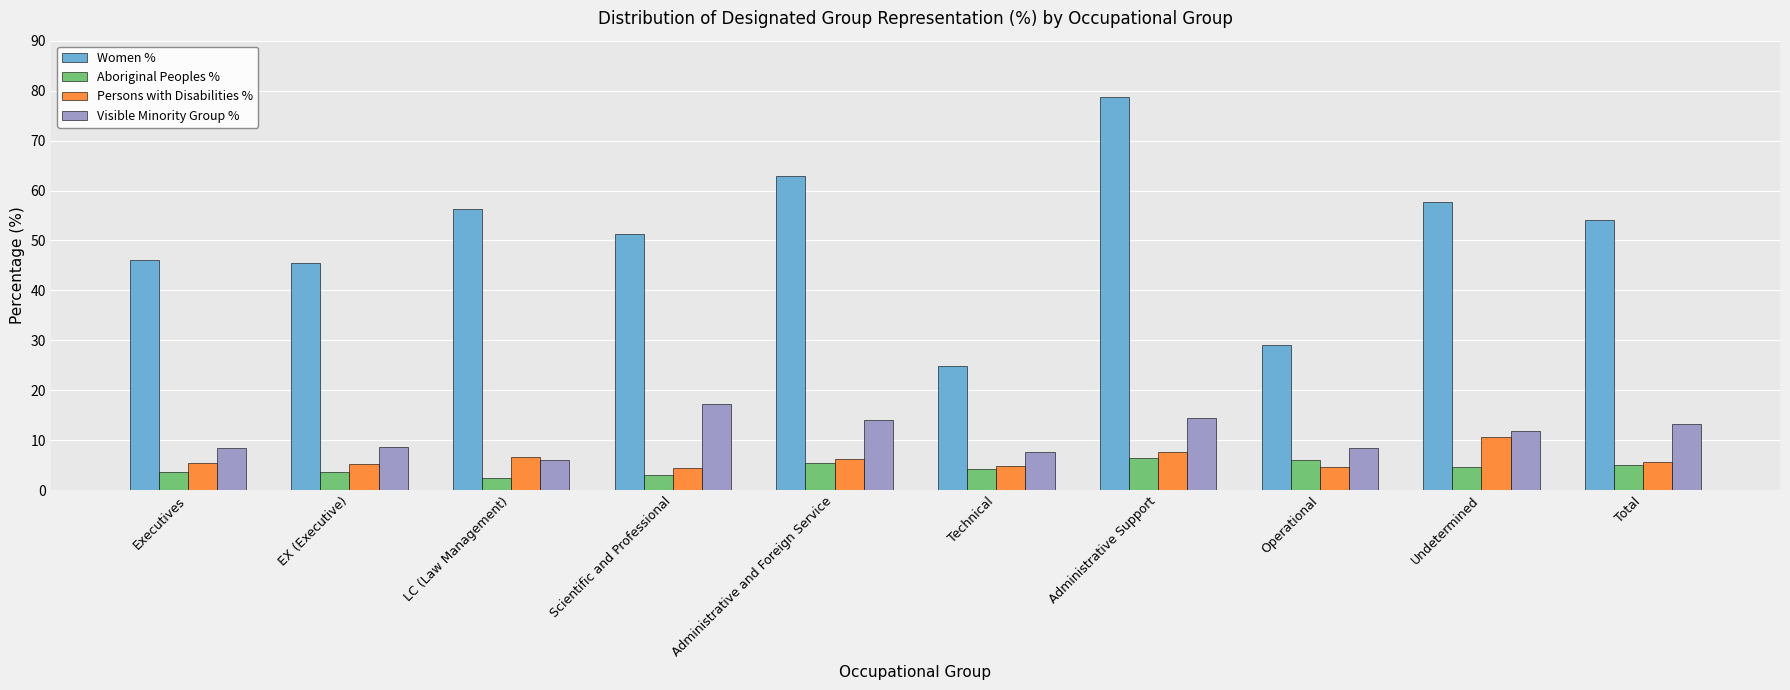

What is the minimum value shown in the chart?

2.4